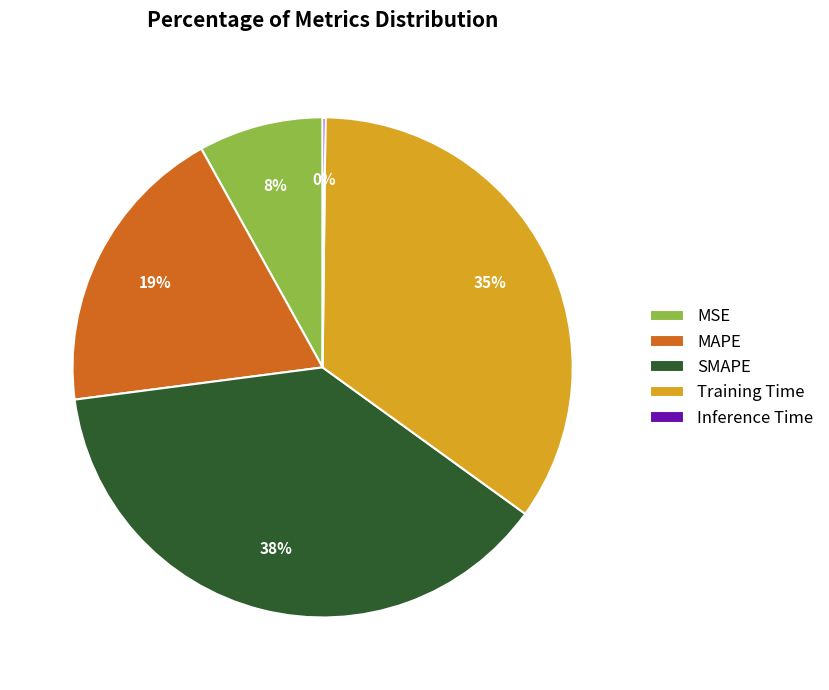

The MSE slice represents 16% of the pie. True or false?

False